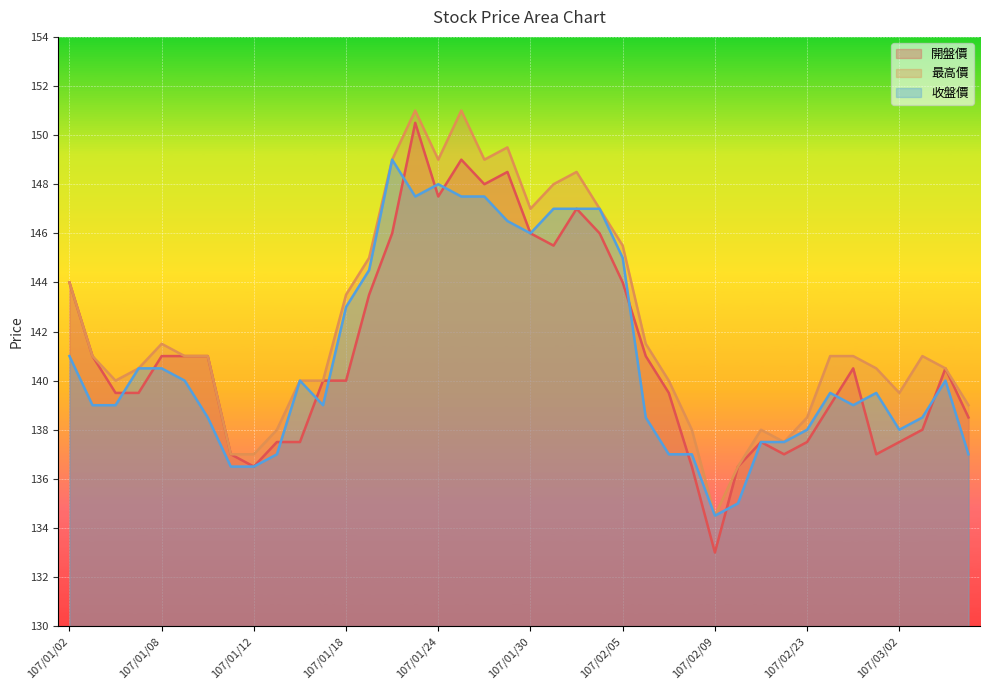

True or false: 收盤價 and 最高價 cross at least once.

False